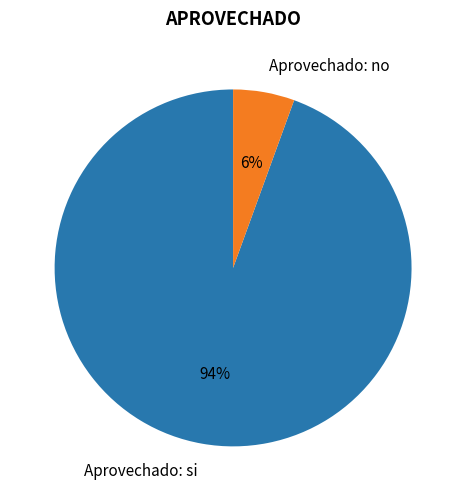

Do Aprovechado: si and Aprovechado: no together represent more than half of the pie?

Yes